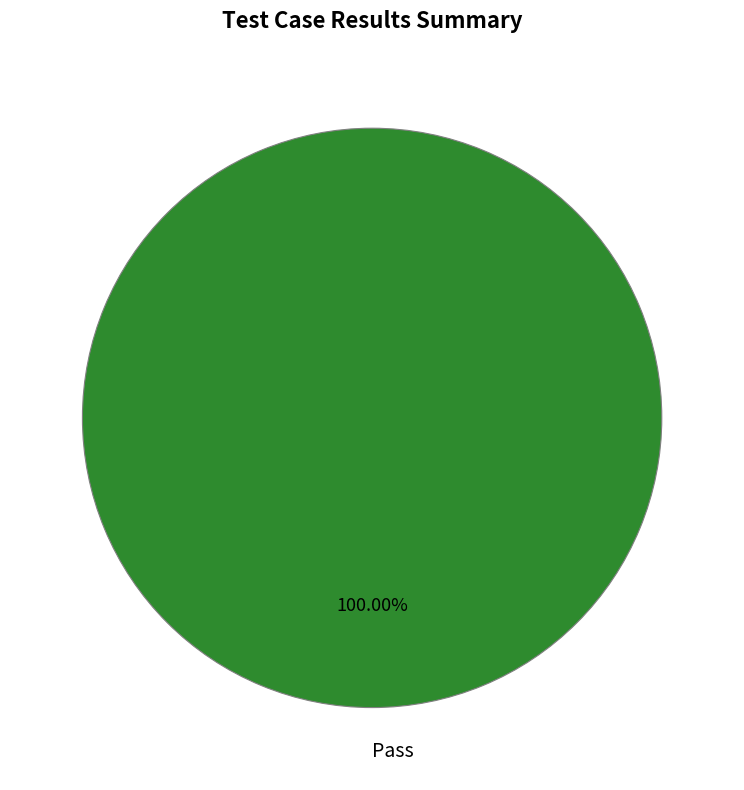

Is there a majority slice in this chart?

Yes